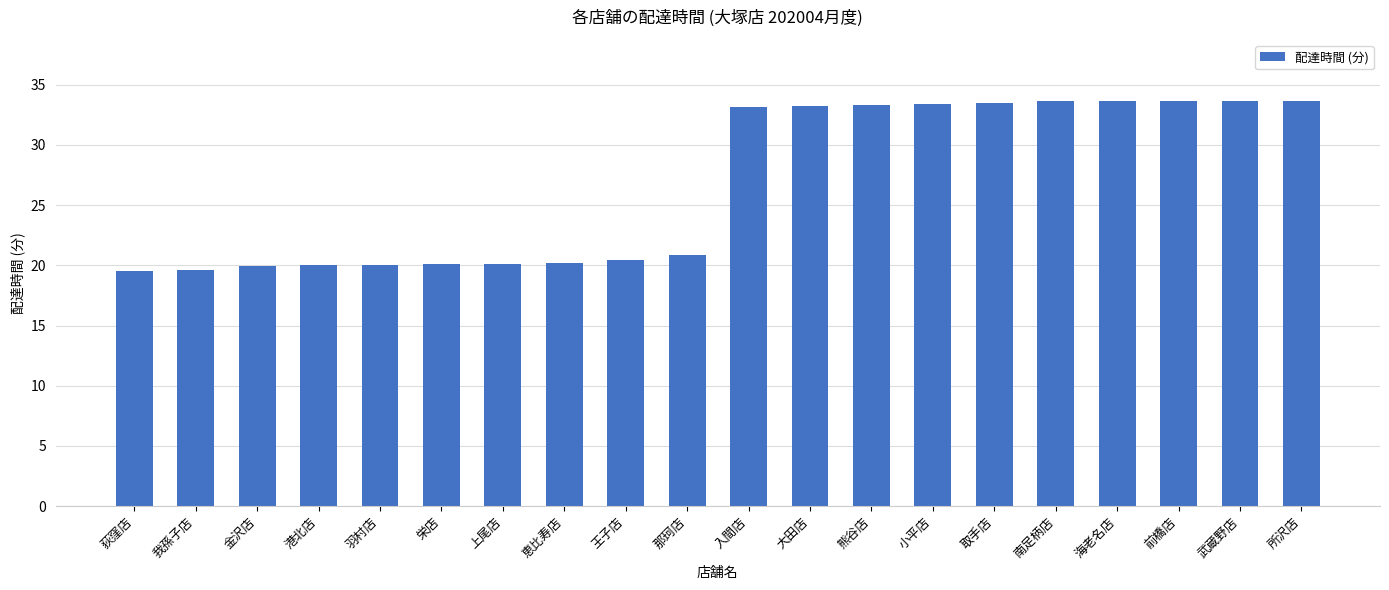

What is the value of the 13th bar from the left?

33.3